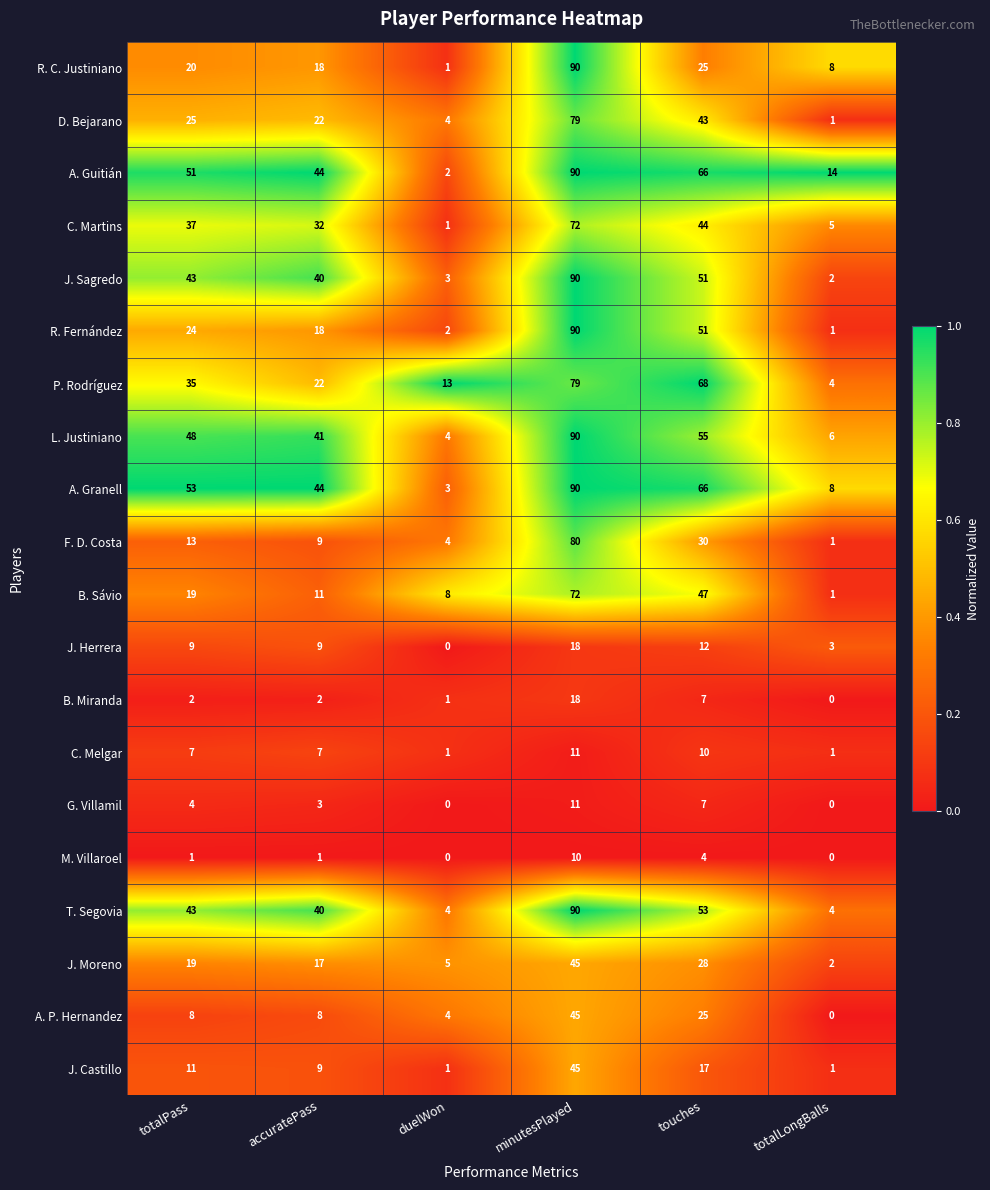

What is the maximum value shown in the chart?

90